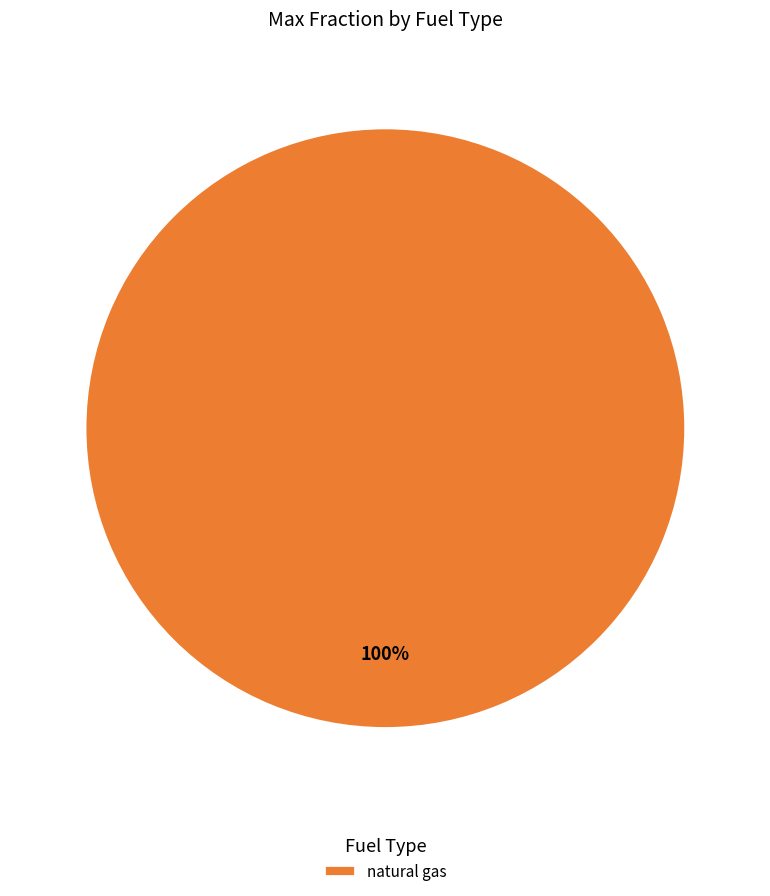

Rank the categories by value from lowest to highest.

natural gas